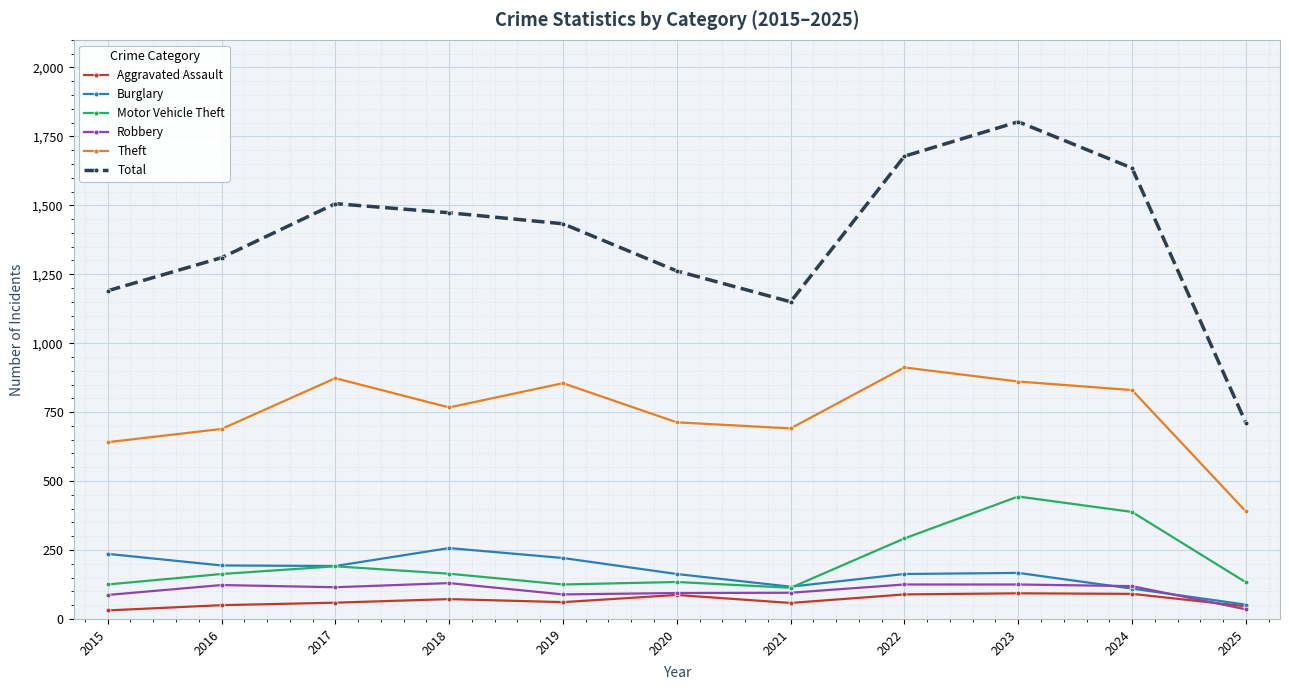

At 2016, list the series in order from smallest to largest.

Aggravated Assault, Robbery, Motor Vehicle Theft, Burglary, Theft, Total